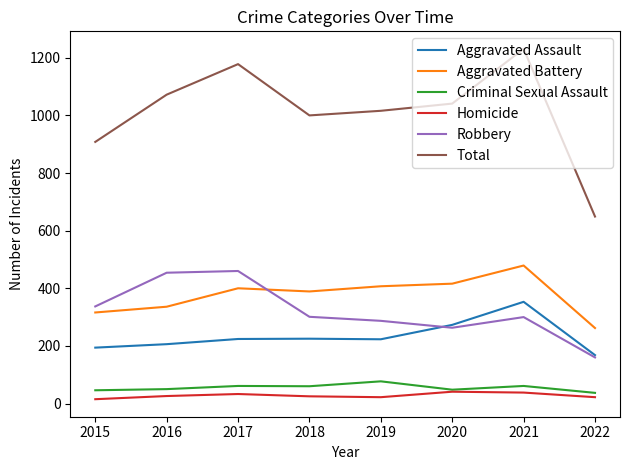

What is the highest value of the Homicide series?

41